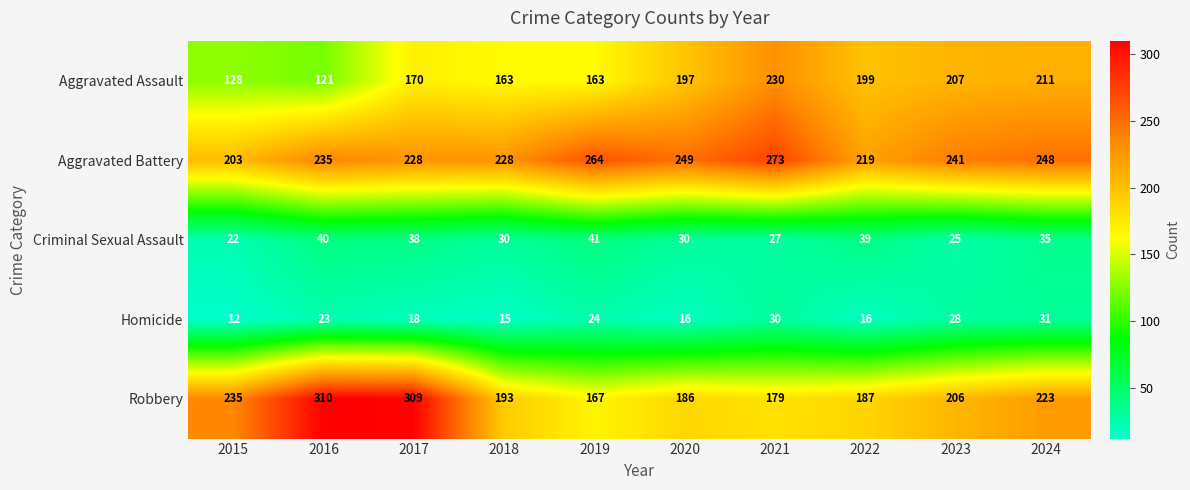

How many series are shown in this chart?

5